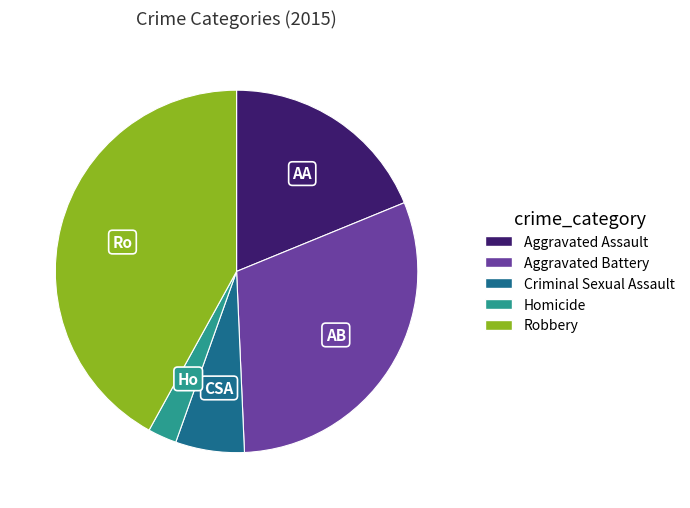

Count the number of slices in the pie.

5